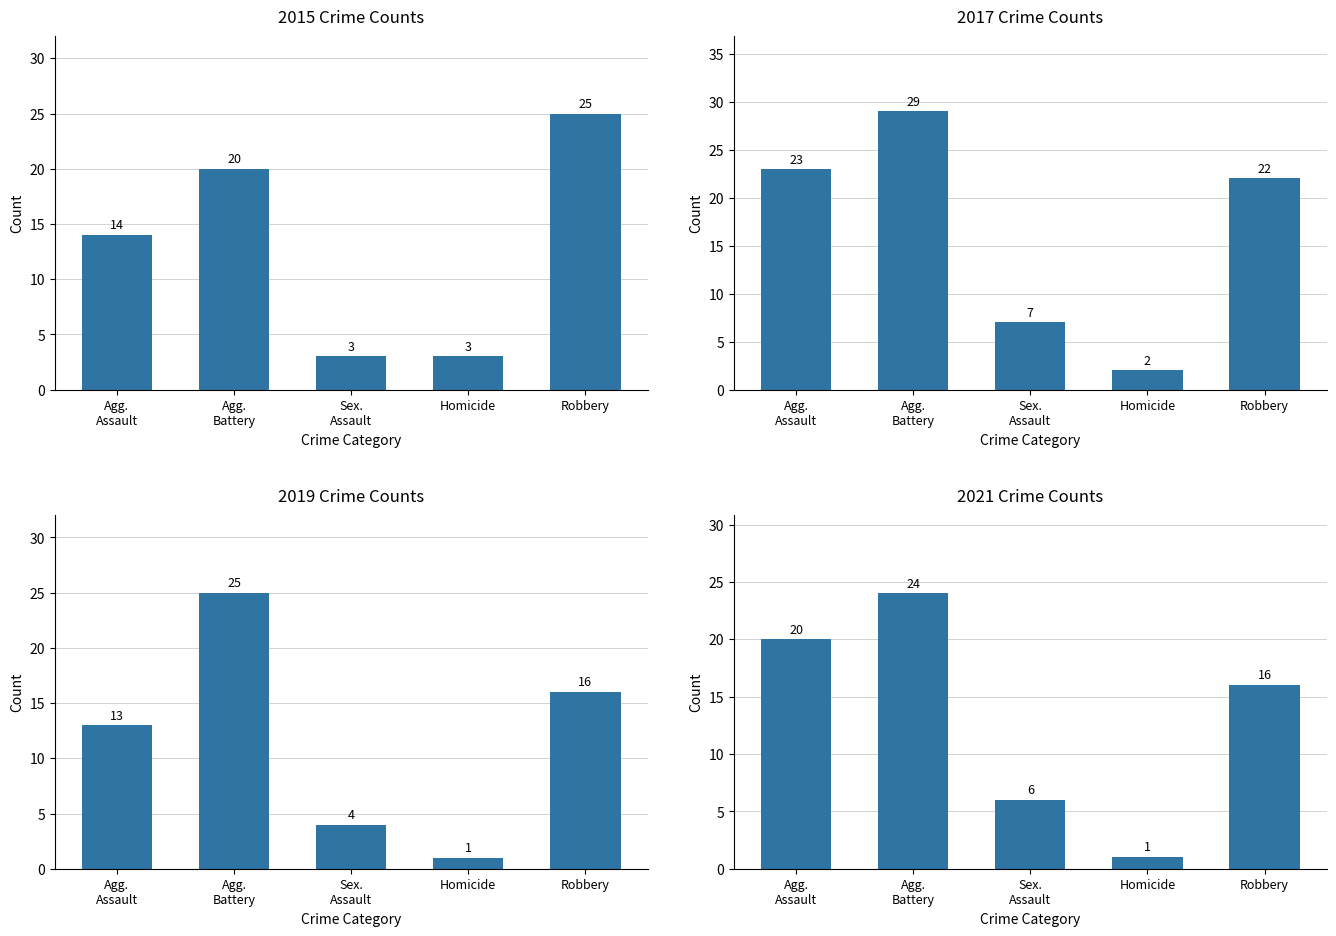

At which label is 2021 closest to 12?

Robbery